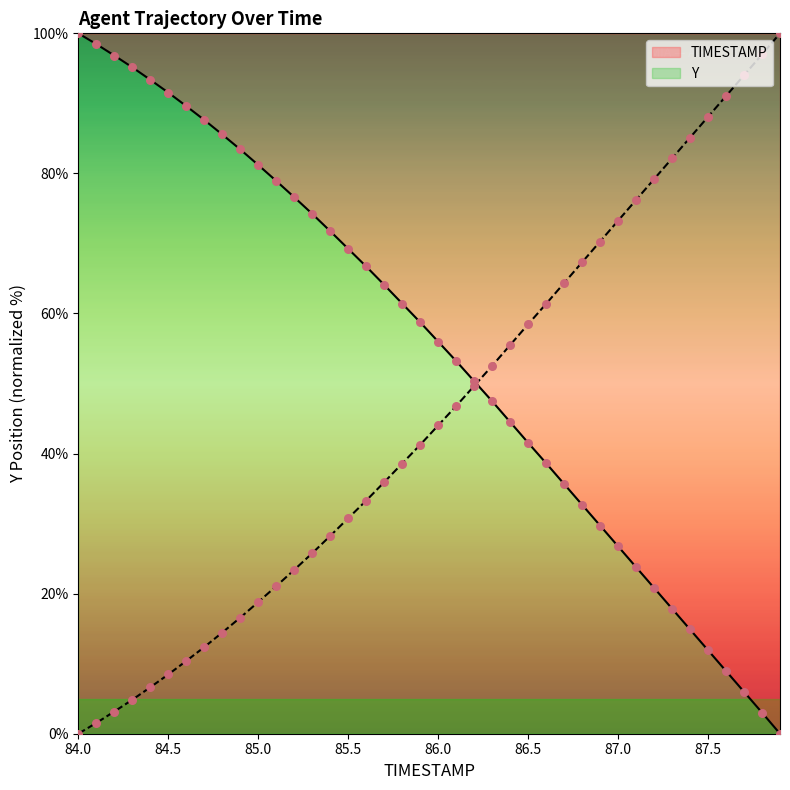

At which category is the sum across all series the highest?

84.0